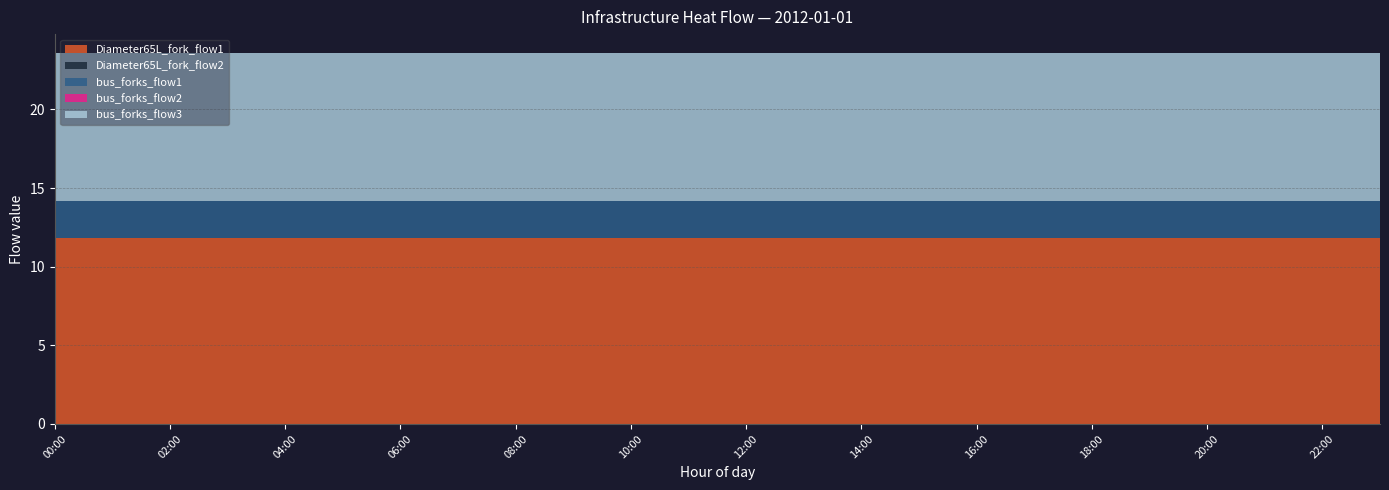

Reading left to right, list all the values displayed in this chart.

Diameter65L_fork_flow1: 11.8	11.8	11.8	11.8	11.8	11.8	11.8	11.8	11.8	11.8	11.8	11.8	11.8	11.8	11.8	11.8	11.8	11.8	11.8	11.8	11.8	11.8	11.8	11.8
Diameter65L_fork_flow2: 0.0	0.0	0.0	0.0	0.0	0.0	0.0	0.0	0.0	0.0	0.0	0.0	0.0	0.0	0.0	0.0	0.0	0.0	0.0	0.0	0.0	0.0	0.0	0.0
bus_forks_flow1: 2.3	2.3	2.3	2.3	2.3	2.3	2.3	2.3	2.3	2.3	2.3	2.3	2.3	2.3	2.3	2.3	2.3	2.3	2.3	2.3	2.3	2.3	2.3	2.3
bus_forks_flow2: 0.0	0.0	0.0	0.0	0.0	0.0	0.0	0.0	0.0	0.0	0.0	0.0	0.0	0.0	0.0	0.0	0.0	0.0	0.0	0.0	0.0	0.0	0.0	0.0
bus_forks_flow3: 9.5	9.5	9.5	9.5	9.5	9.5	9.5	9.5	9.5	9.5	9.5	9.5	9.5	9.5	9.5	9.5	9.5	9.5	9.5	9.5	9.5	9.5	9.5	9.5